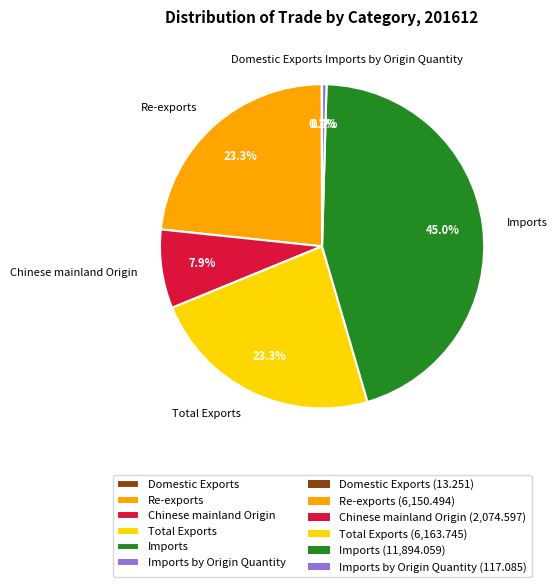

Approximately how many times larger is the value at Total Exports compared to Imports by Origin Quantity?

52.6